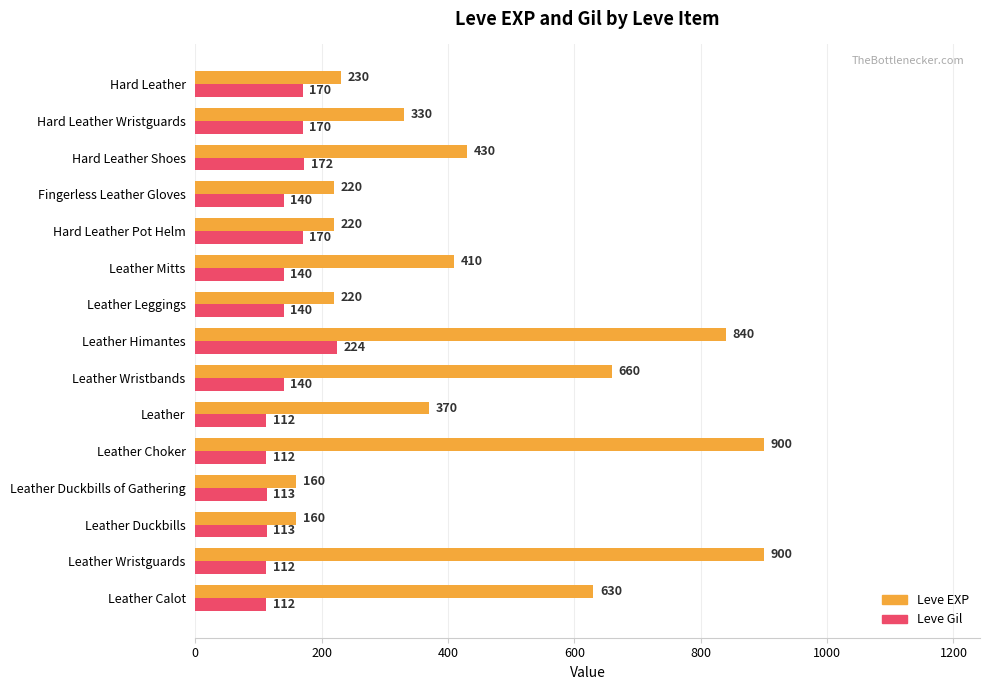

What is the minimum value for Leve EXP?

160